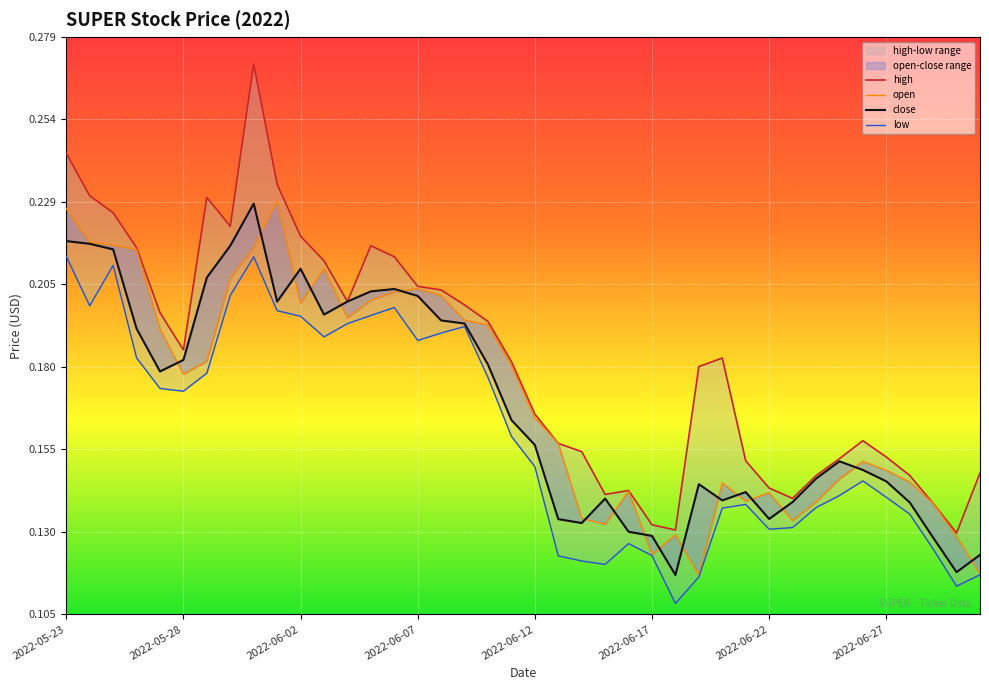

The close series shows 0.2 at 2022-06-12. True or false?

True